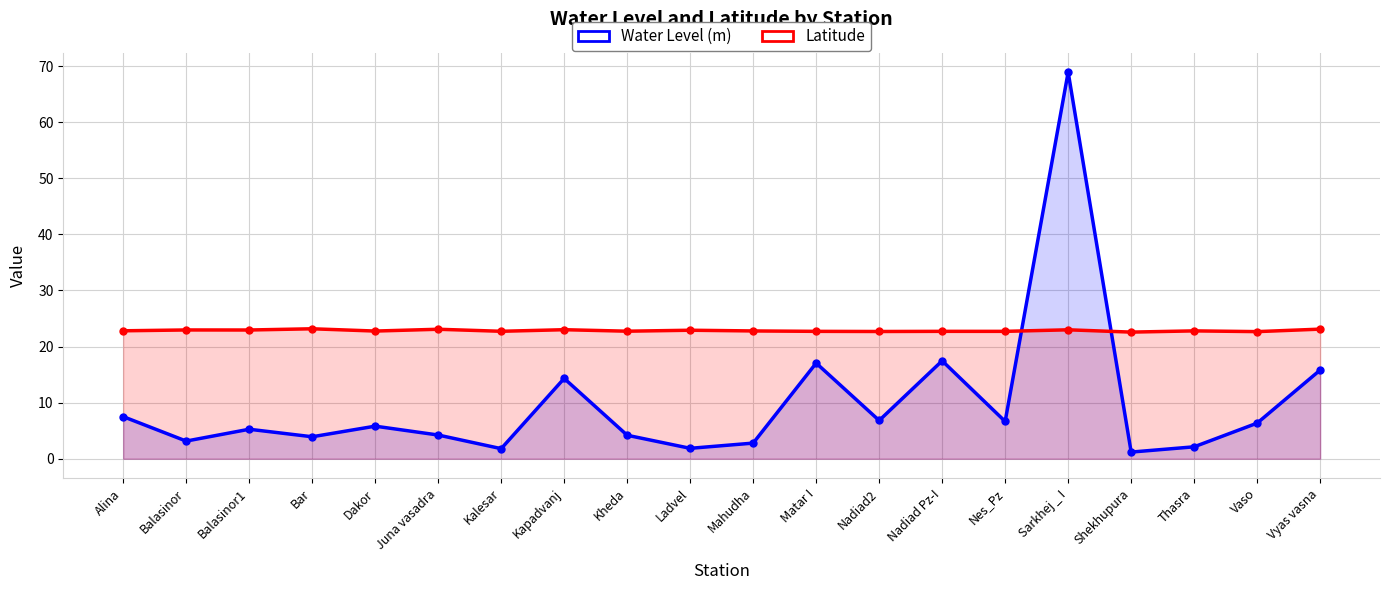

What is the difference between the highest and lowest values at Bar?

19.2